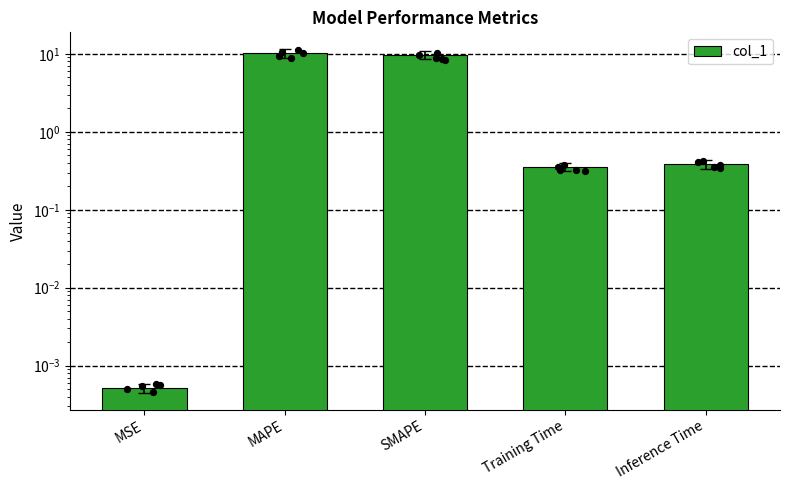

Which has a higher value, MSE or SMAPE?

SMAPE